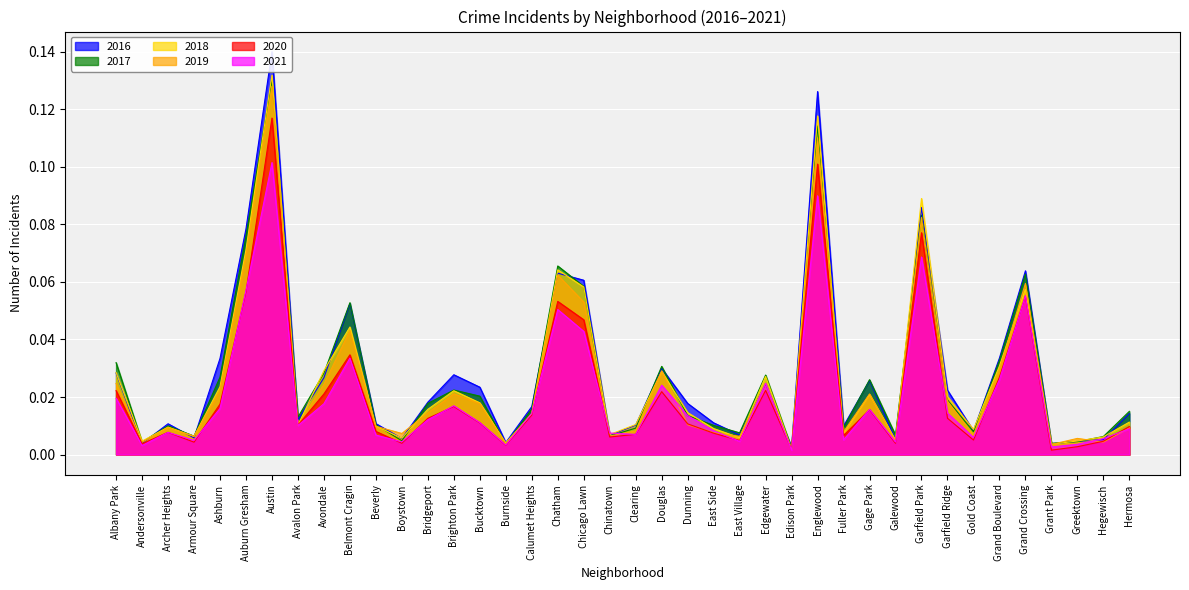

Rank the categories by 2020 value from highest to lowest.

Austin, Englewood, Garfield Park, Auburn Gresham, Grand Crossing, Chatham, Chicago Lawn, Belmont Cragin, Grand Boulevard, Edgewater, Albany Park, Douglas, Avondale, Ashburn, Brighton Park, Gage Park, Calumet Heights, Garfield Ridge, Bridgeport, Bucktown, Dunning, Avalon Park, Hermosa, Beverly, Archer Heights, East Side, Clearing, Fuller Park, Chinatown, Gold Coast, East Village, Hegewisch, Armour Square, Boystown, Galewood, Andersonville, Burnside, Greektown, Edison Park, Grant Park